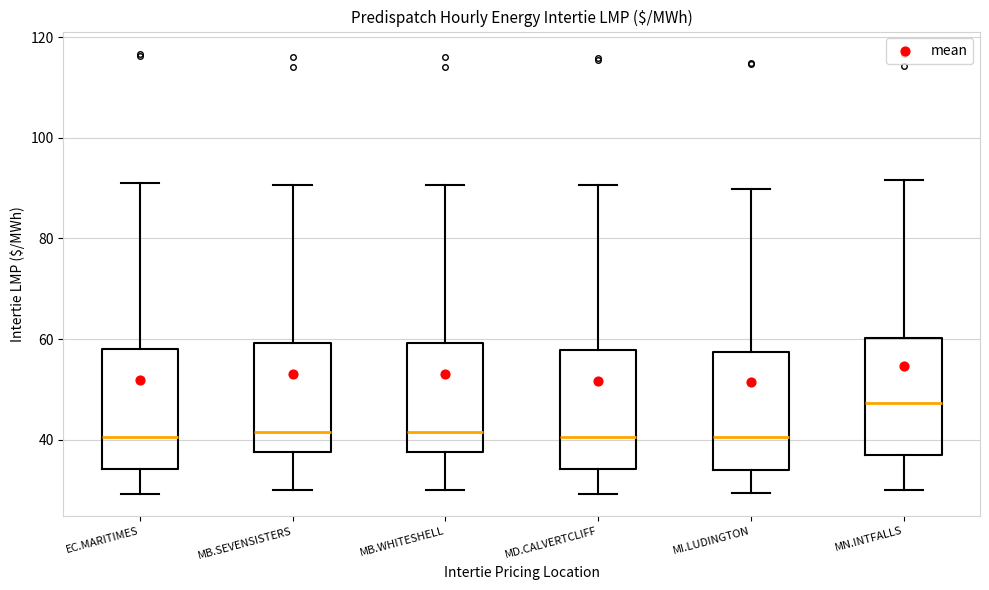

Reading left to right, read every box against the y-axis: the position of its median line, the range the box covers, and the ends of its whiskers. The values are not printed on the chart, so give them approximately, as read against the axis.

EC.MARITIMES: median 40, box 34 to 58, whiskers 30 to 90
MB.SEVENSISTERS: median 42, box 38 to 60, whiskers 30 to 90
MB.WHITESHELL: median 42, box 38 to 60, whiskers 30 to 90
MD.CALVERTCLIFF: median 40, box 34 to 58, whiskers 30 to 90
MI.LUDINGTON: median 40, box 34 to 58, whiskers 30 to 90
MN.INTFALLS: median 48, box 36 to 60, whiskers 30 to 92